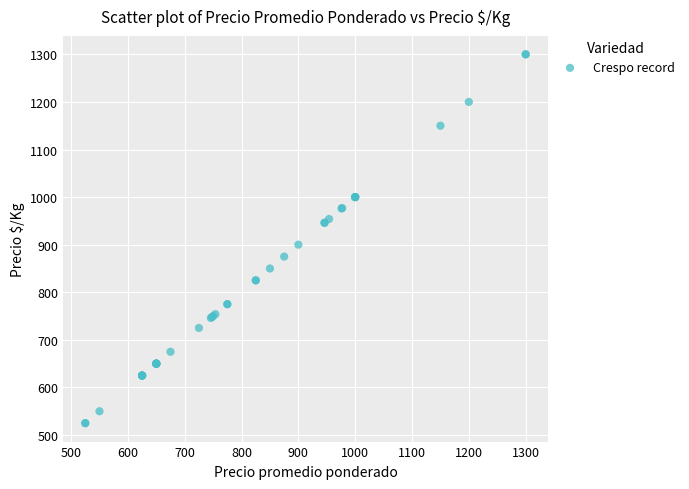

What Y value in the scatter plot is closest to 912?

900